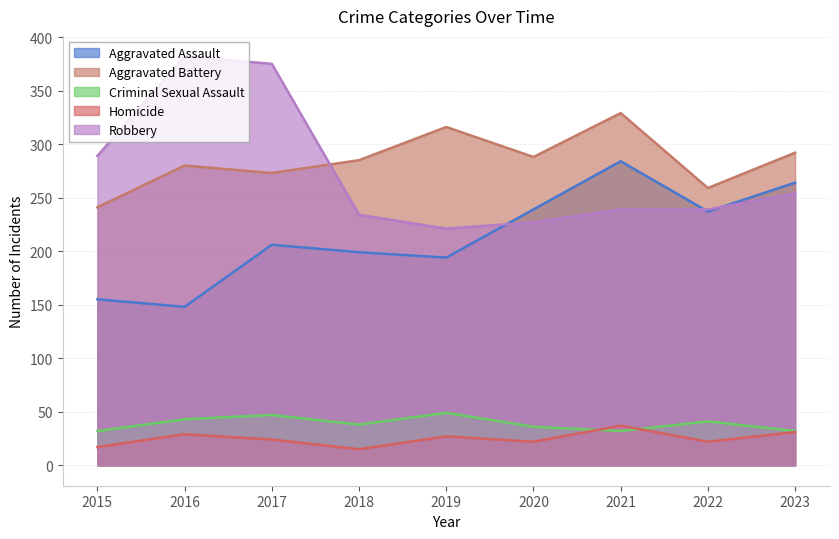

True or false: Criminal Sexual Assault has a value of 49 at 2019.

True